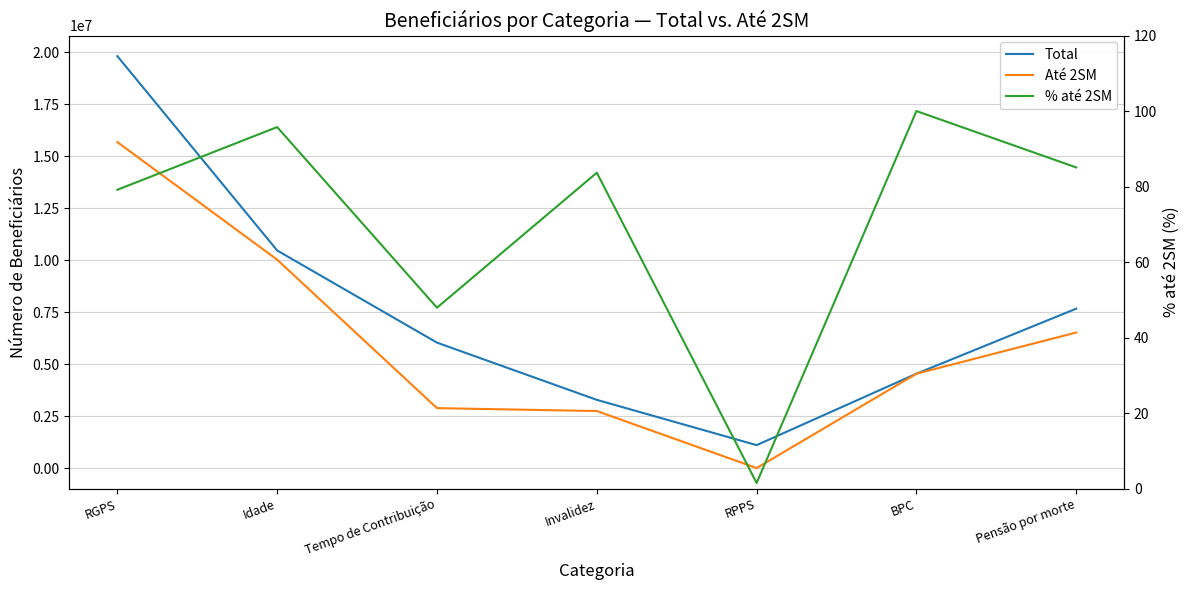

Does the chart display data point markers on the line(s)?

No